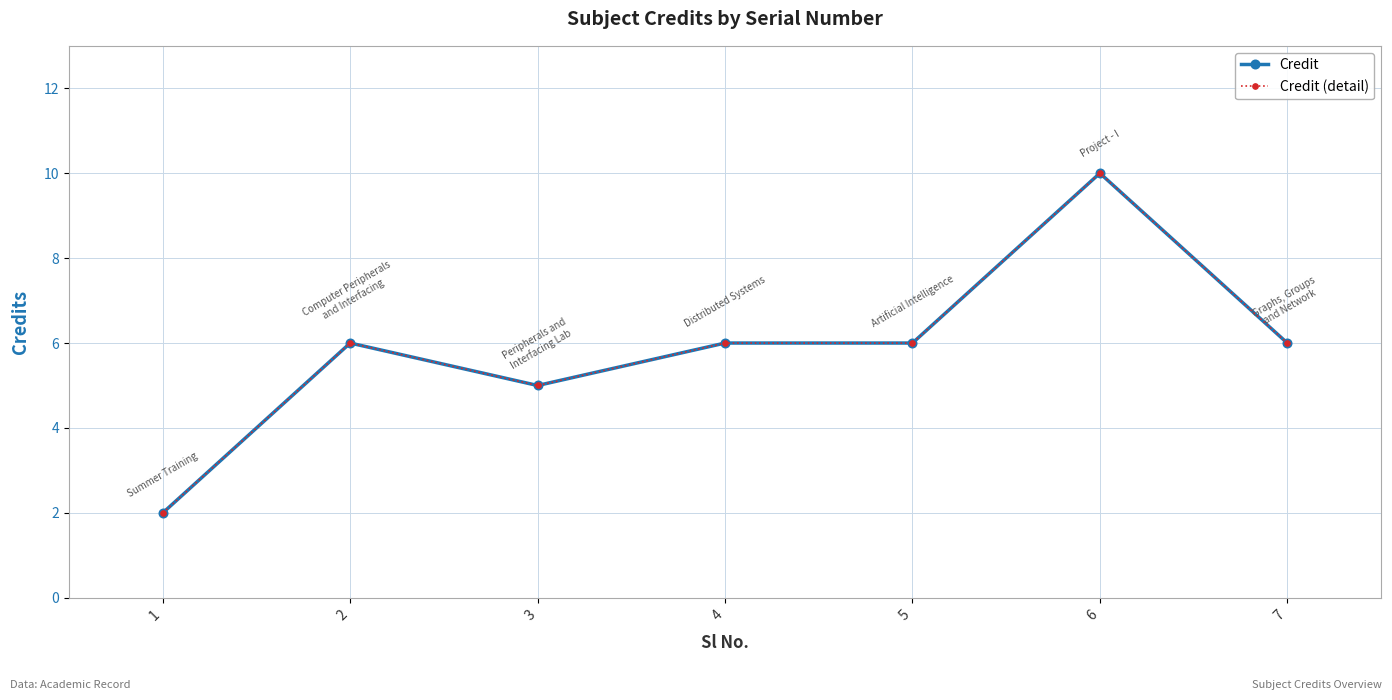

Does the chart have visible grid lines?

Yes